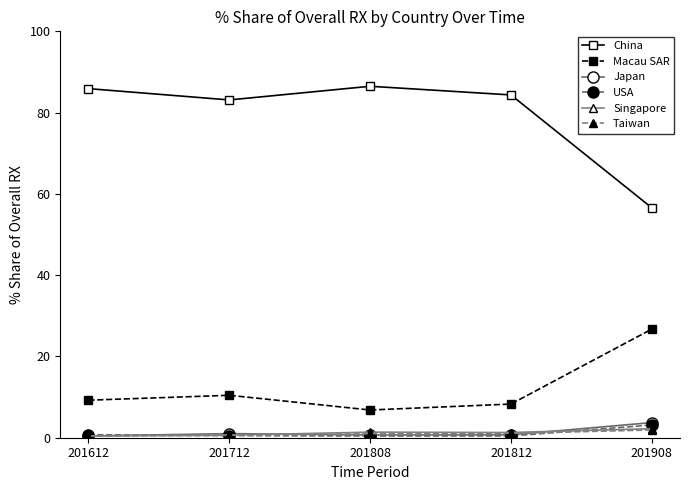

Is it true that China equals 86.5 at 201808?

True